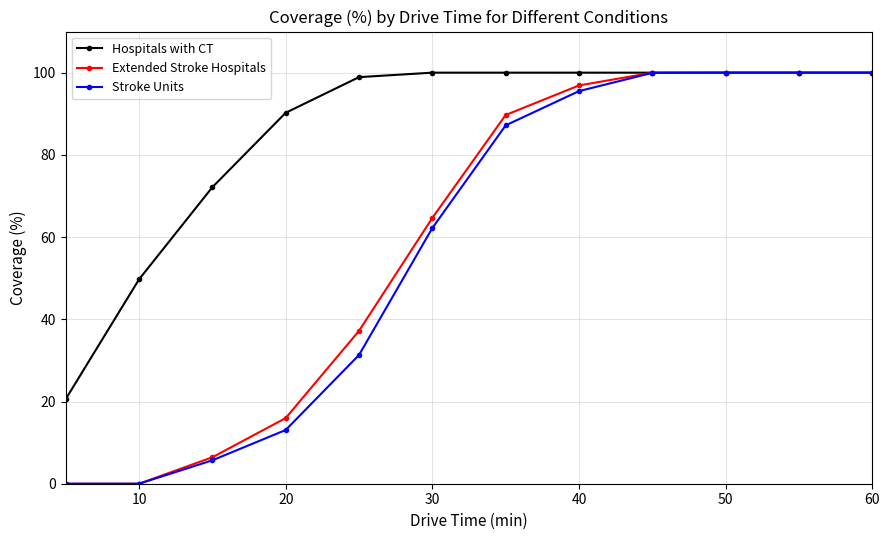

What is the highest value of the Stroke Units series?

100.0